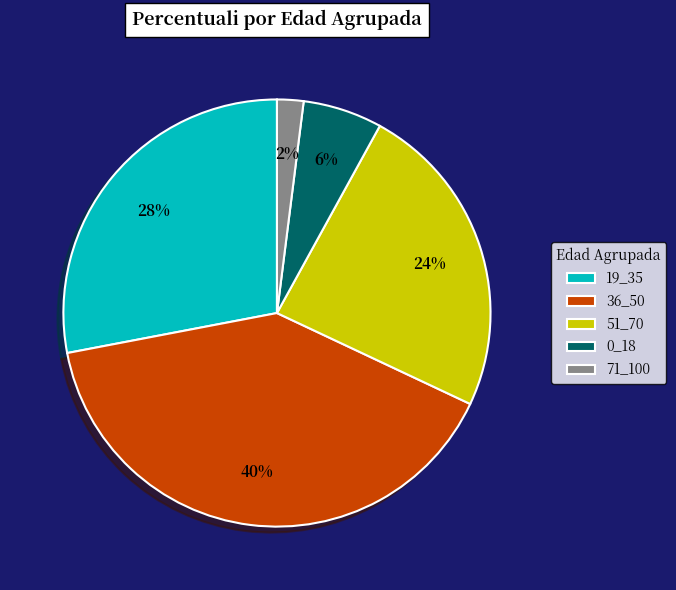

Is 71_100 the majority of the pie?

No